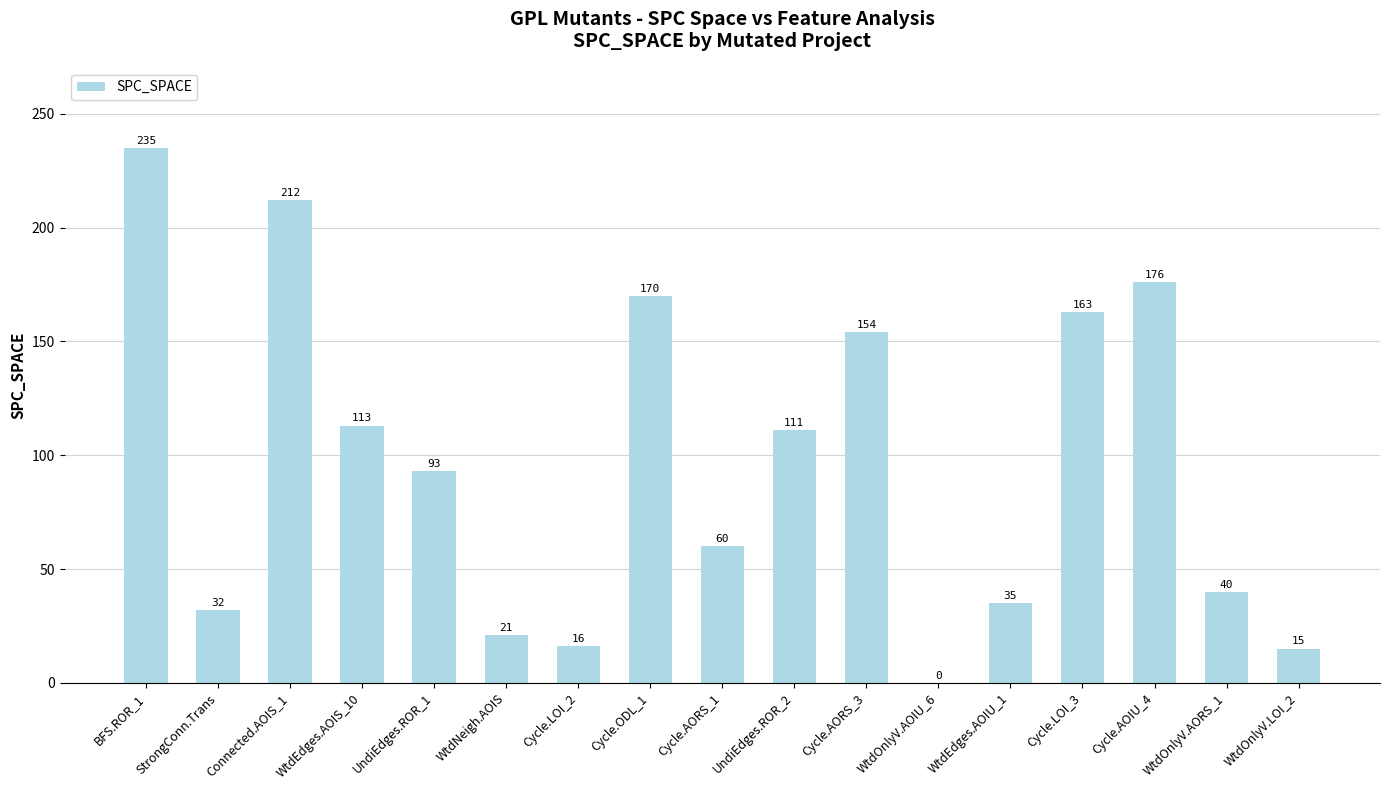

True or false: the data shows 16 at Cycle.LOI_2.

True